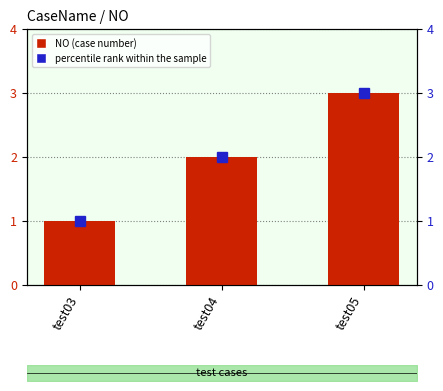

At test04, list the series in order from largest to smallest.

NO (case number), percentile rank within the sample